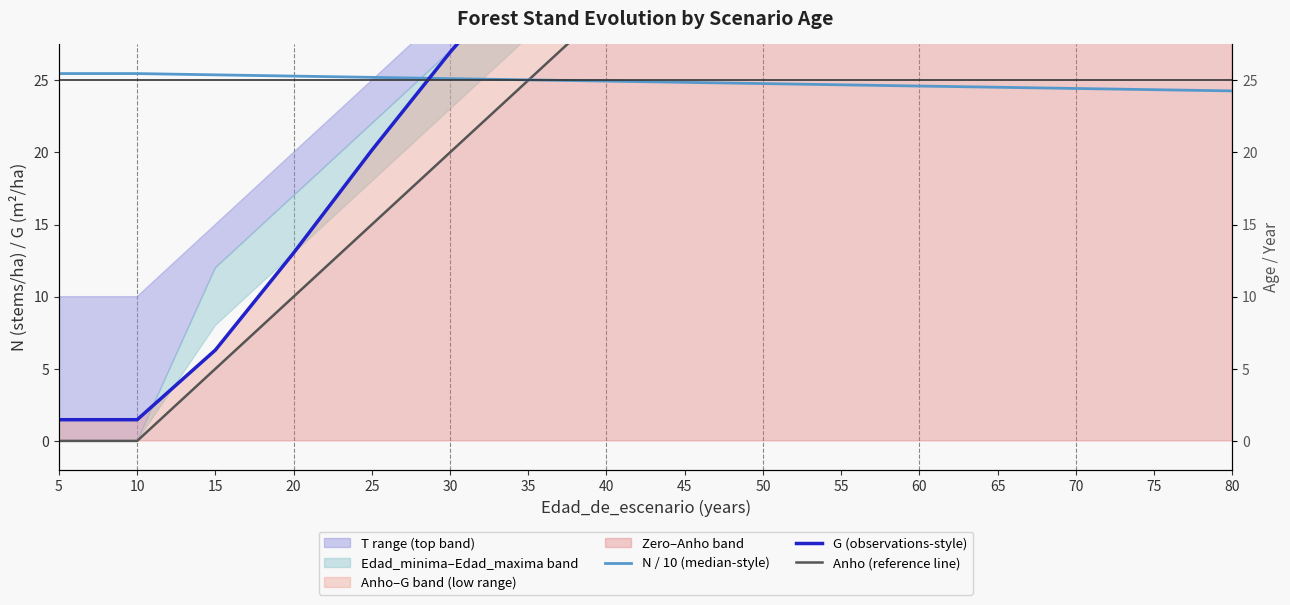

At which category is the sum across all series the highest?

80